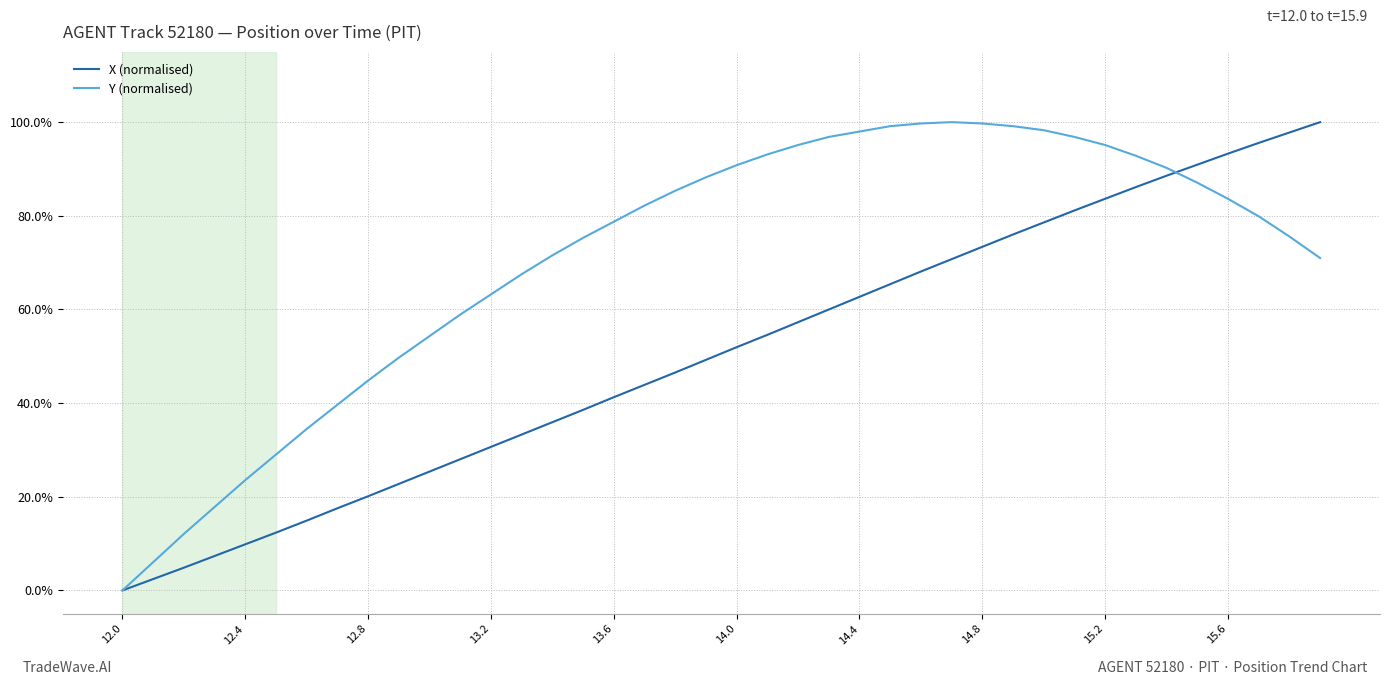

Which series has the largest total across all categories?

Y (normalised)